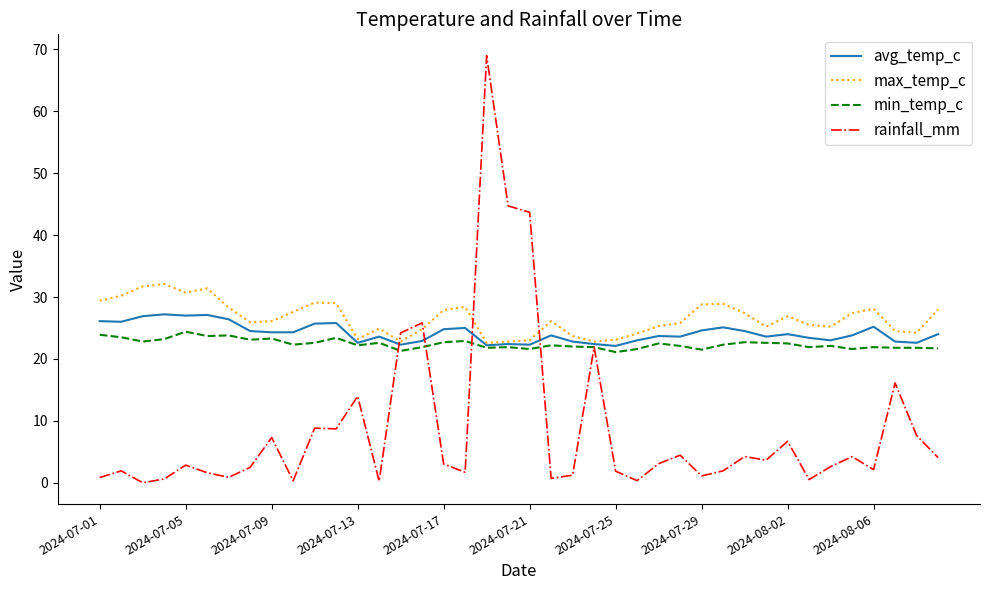

True or false: rainfall_mm has more than 1 interior local peaks.

True